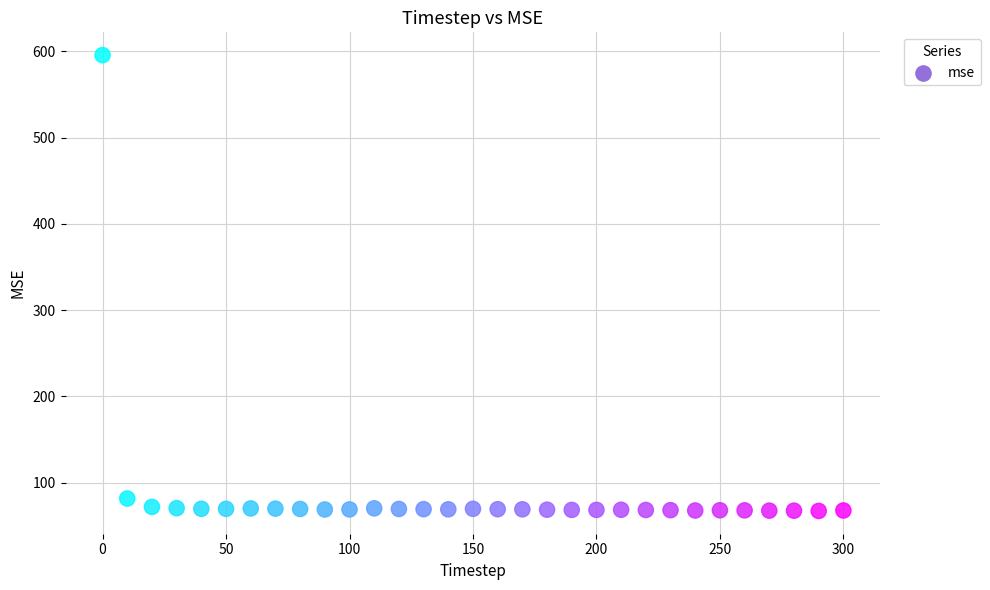

What Y value in the scatter plot is closest to 331?

81.5